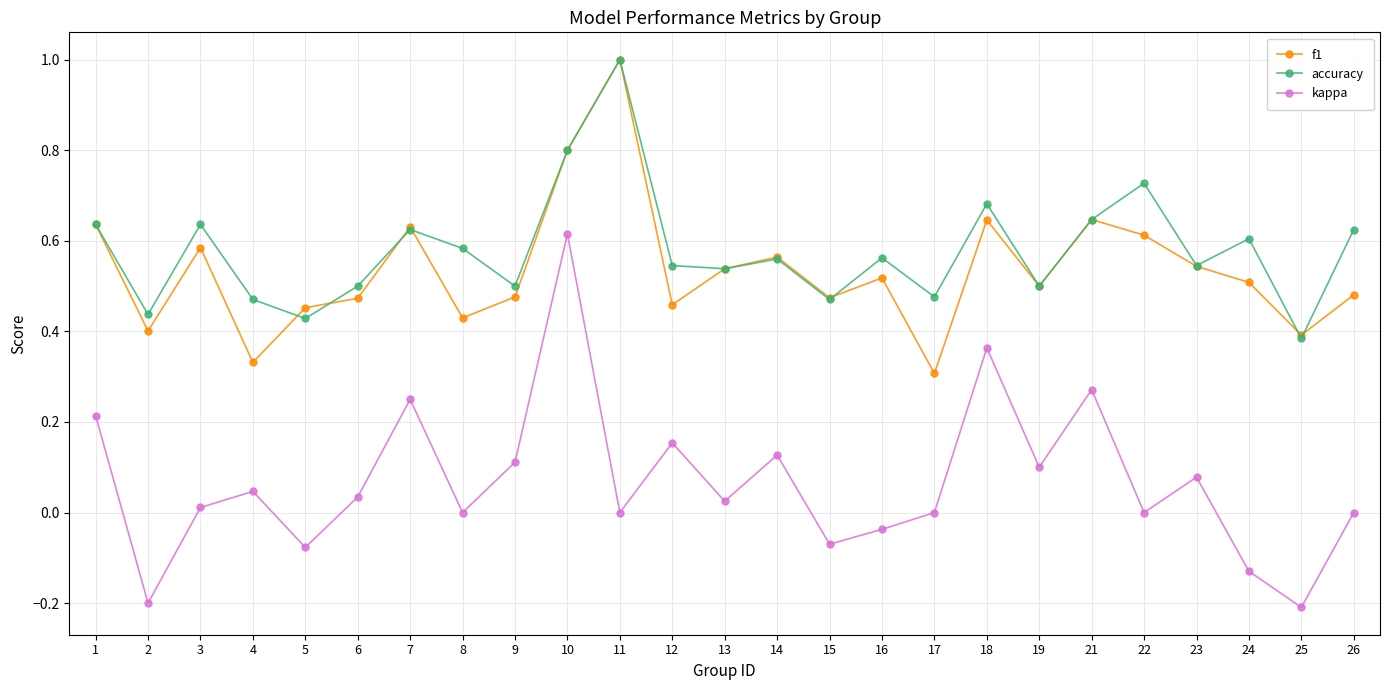

How many lines are shown in the chart?

3